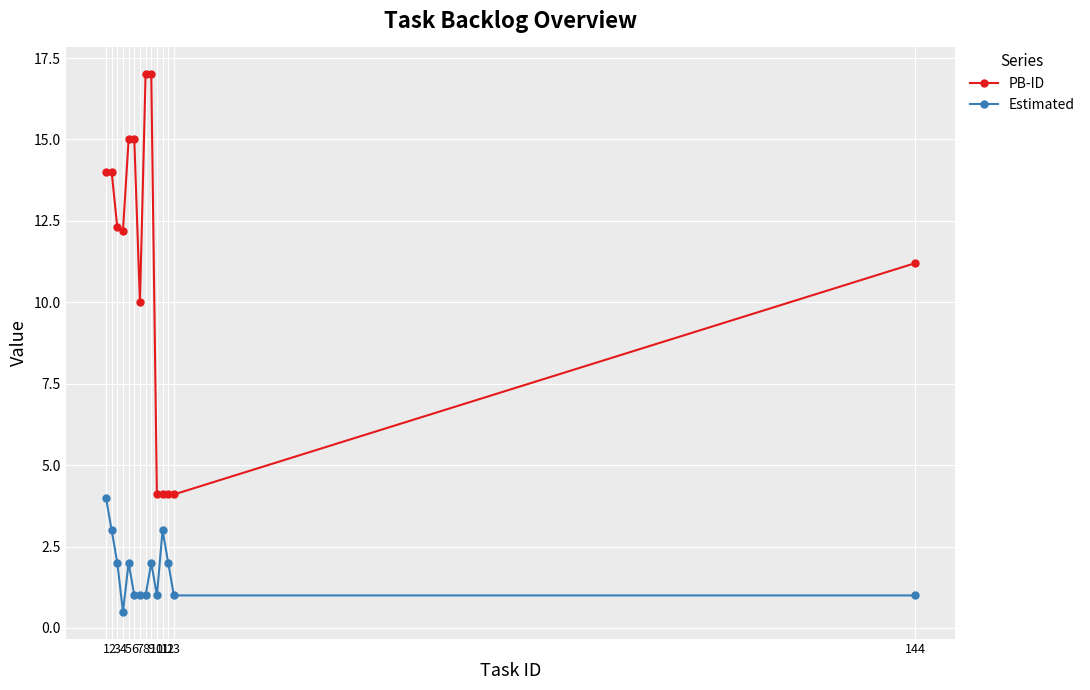

How many Estimated values are between 1 and 2?

10